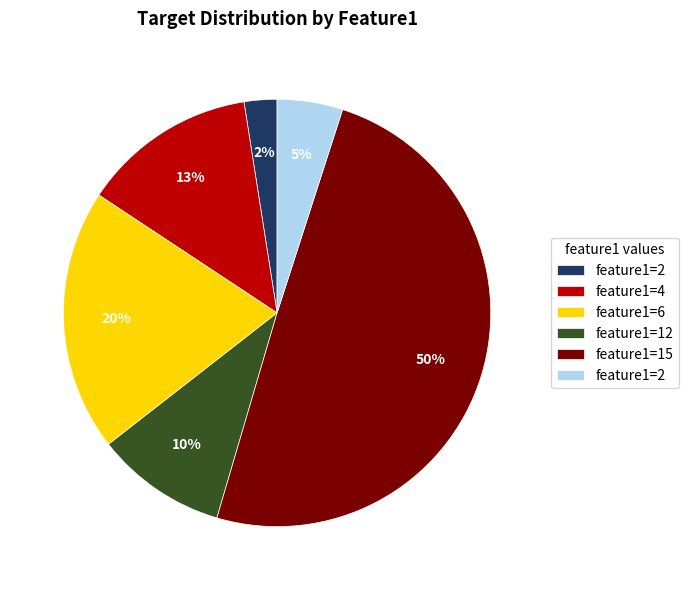

To the nearest percent, what is the average slice percentage?

17%